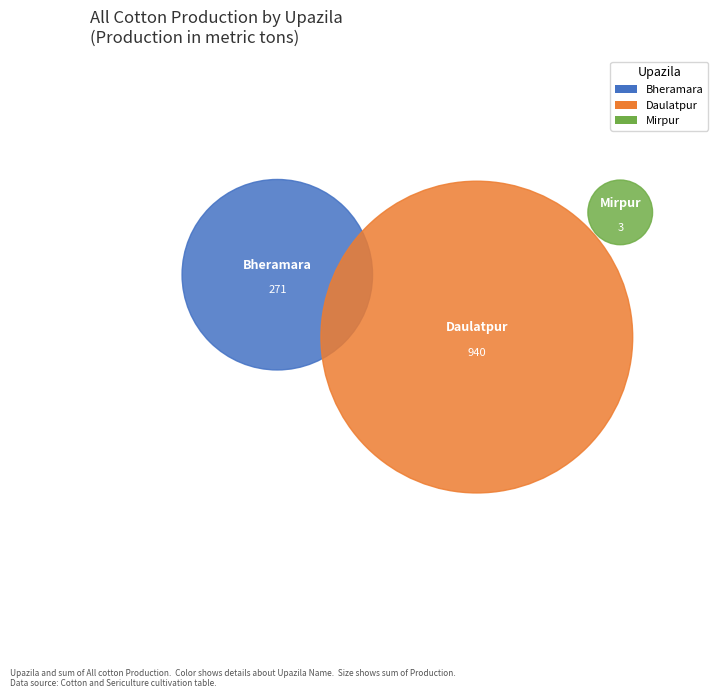

What is the change in value from Daulatpur to Mirpur?

-937